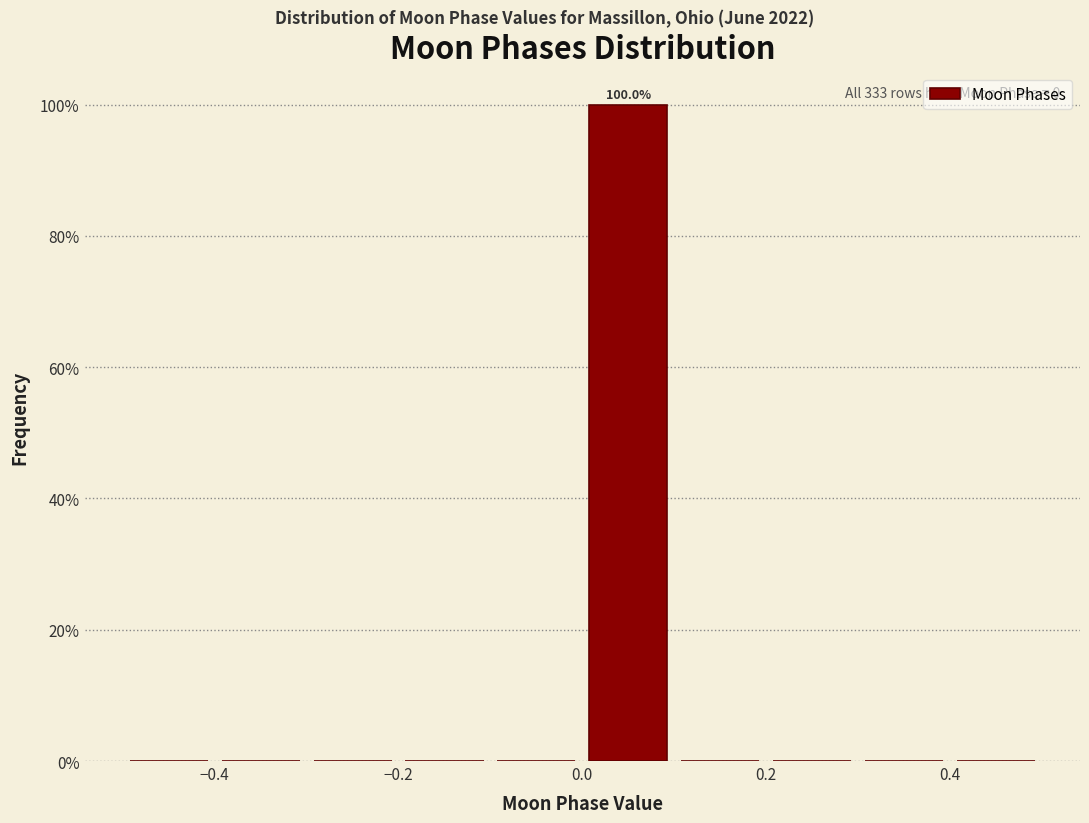

Over which range of the x-axis is the bar tallest?

0.0 to 0.1